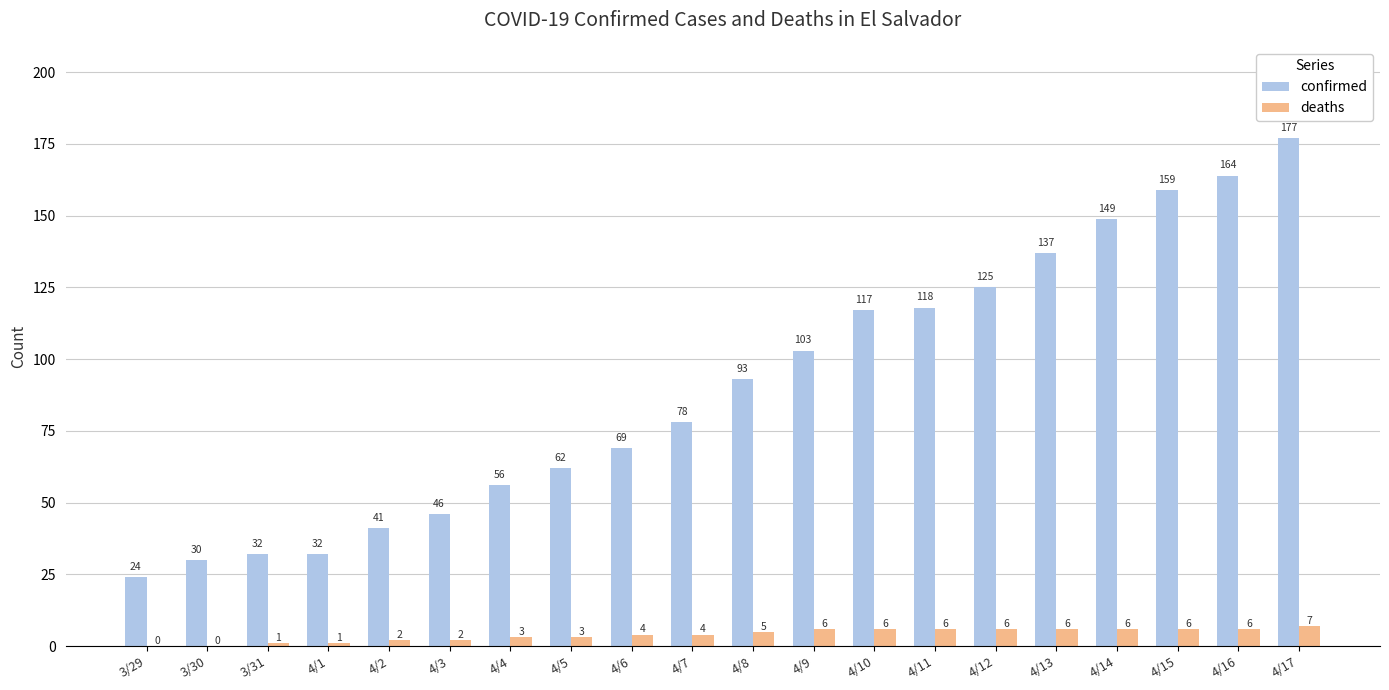

What are all the series names shown in the legend?

confirmed, deaths